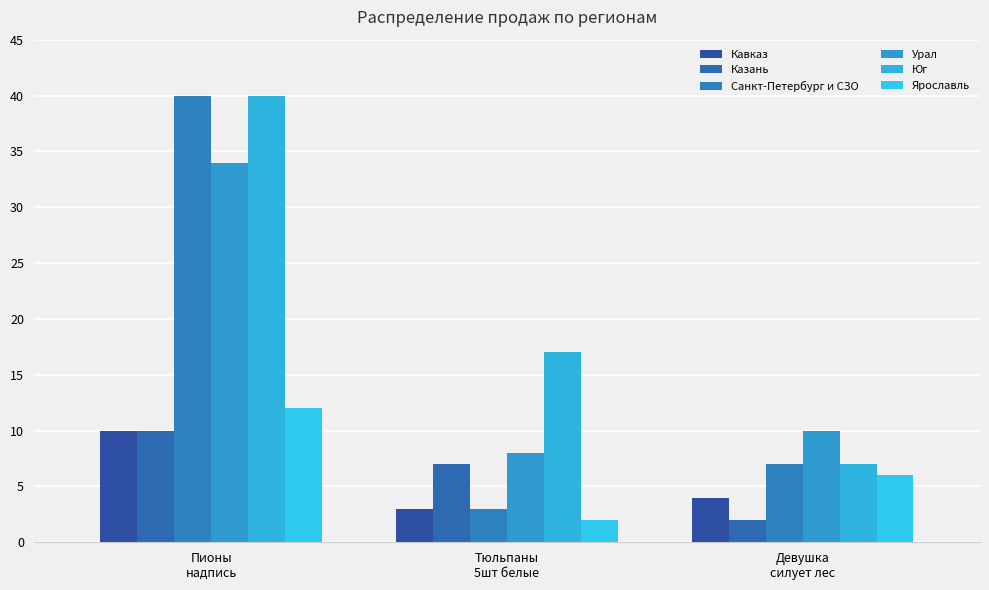

Reading right to left, list all the values displayed in this chart.

Кавказ: Девушка
силует лес=4	Тюльпаны
5шт белые=3	Пионы
надпись=10
Казань: Девушка
силует лес=2	Тюльпаны
5шт белые=7	Пионы
надпись=10
Санкт-Петербург и СЗО: Девушка
силует лес=7	Тюльпаны
5шт белые=3	Пионы
надпись=40
Урал: Девушка
силует лес=10	Тюльпаны
5шт белые=8	Пионы
надпись=34
Юг: Девушка
силует лес=7	Тюльпаны
5шт белые=17	Пионы
надпись=40
Ярославль: Девушка
силует лес=6	Тюльпаны
5шт белые=2	Пионы
надпись=12